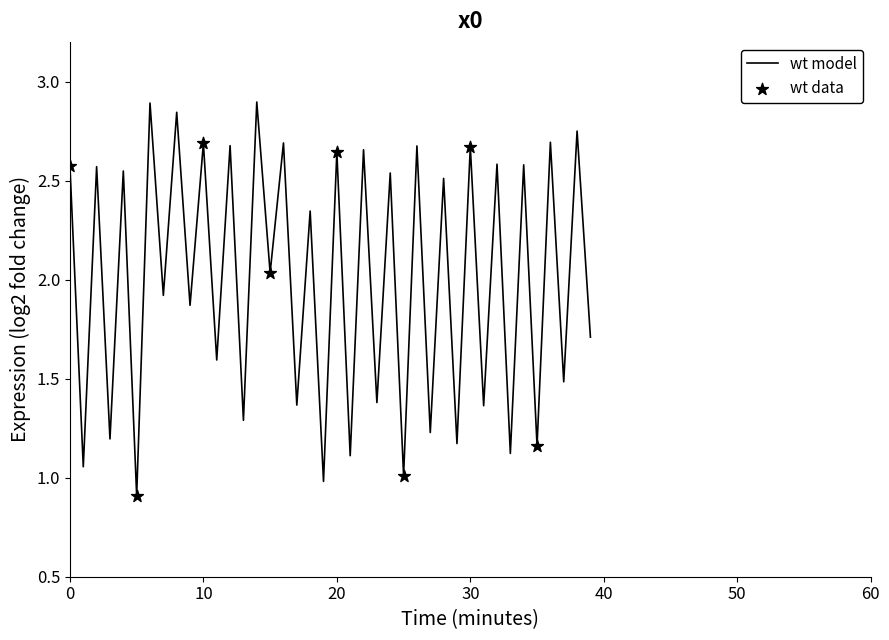

What is the greatest value displayed?

2.9